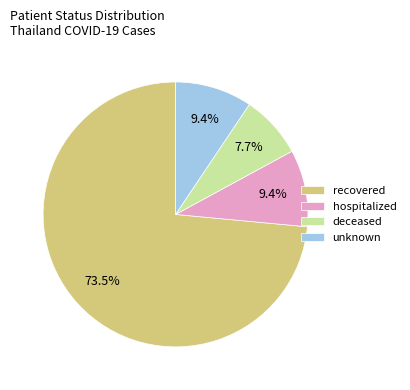

To the nearest percent, what is the combined percentage of hospitalized and unknown?

19%